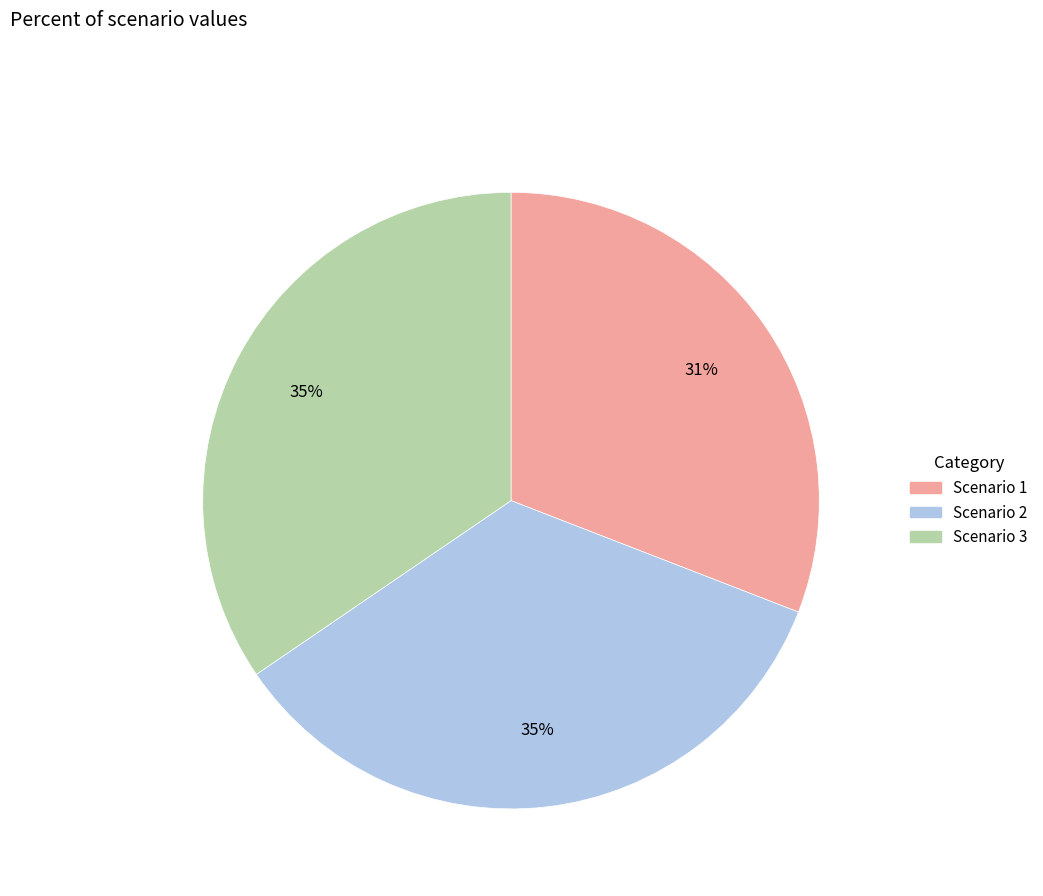

To the nearest percent, what is the combined percentage of Scenario 1 and Scenario 2?

65%